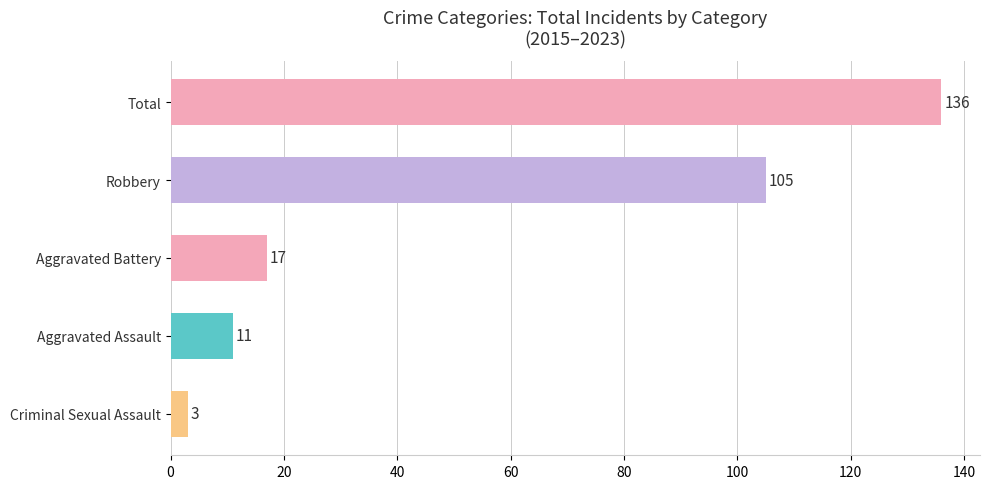

What is the change in value from Aggravated Battery to Aggravated Assault?

-6